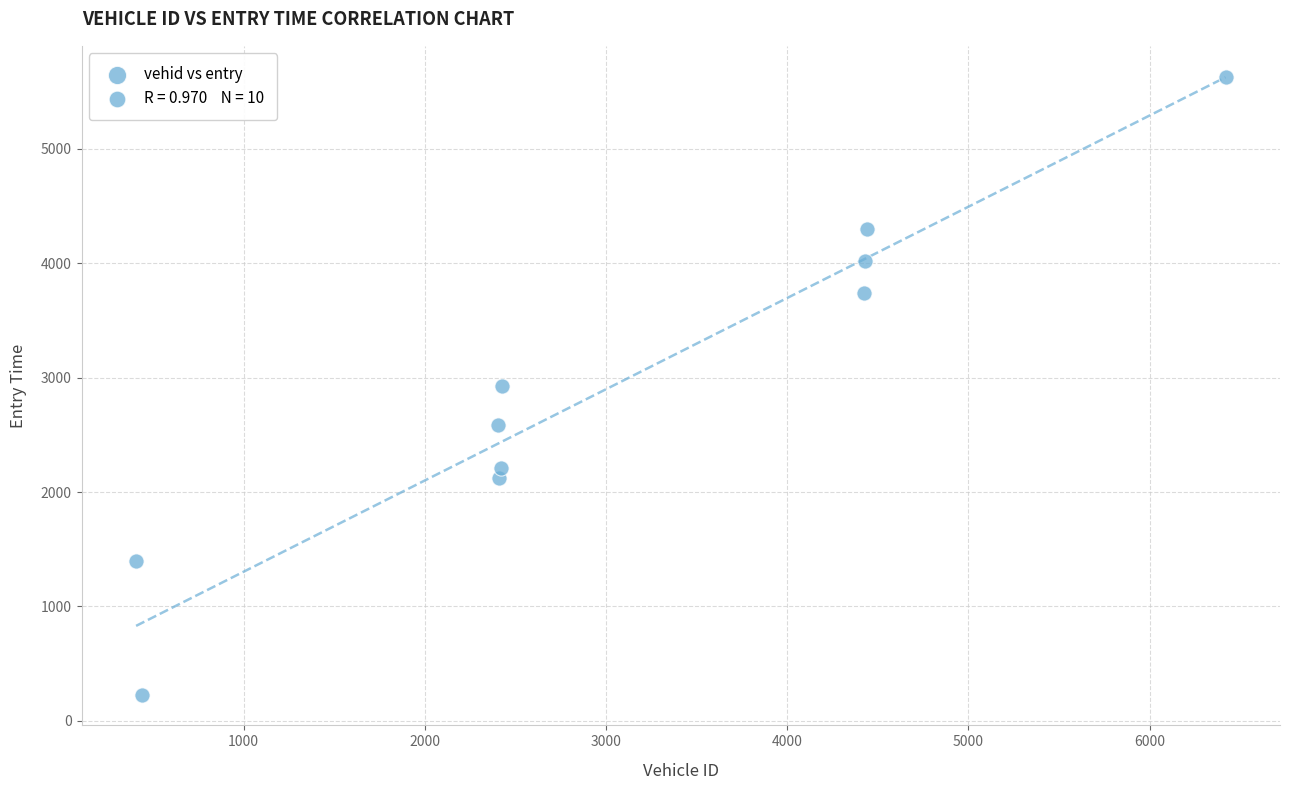

What is the range of X values (max minus min)?

6013.0